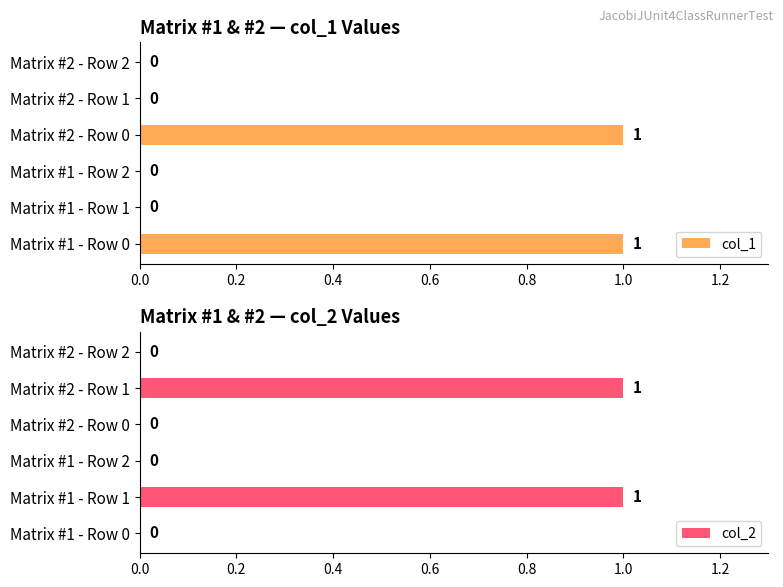

What is the sum of all col_1 values?

2